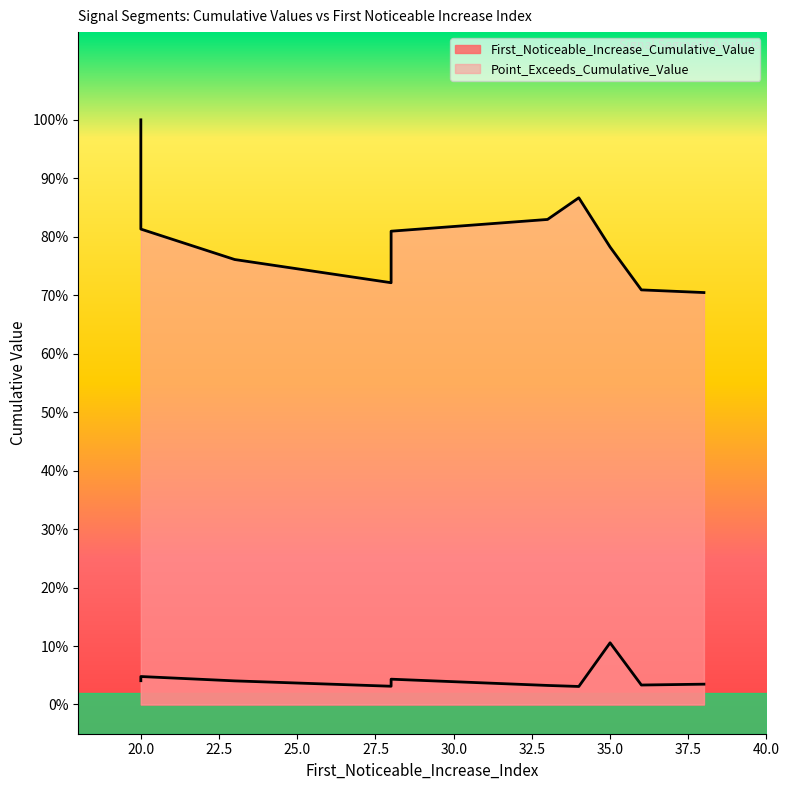

True or false: First_Noticeable_Increase_Cumulative_Value and Point_Exceeds_Cumulative_Value intersect in this chart.

False